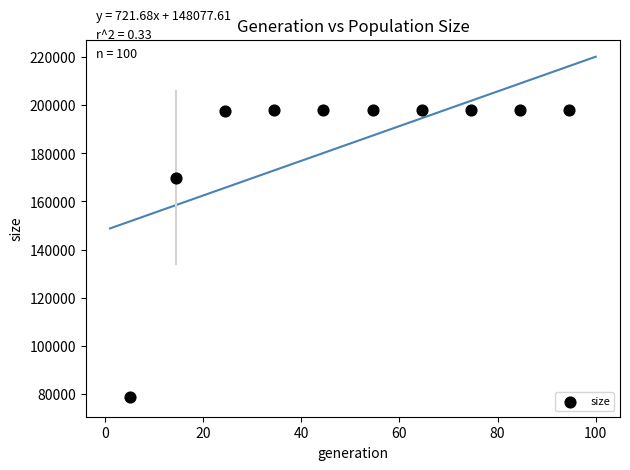

What Y value in the scatter plot is closest to 138385?

169848.8